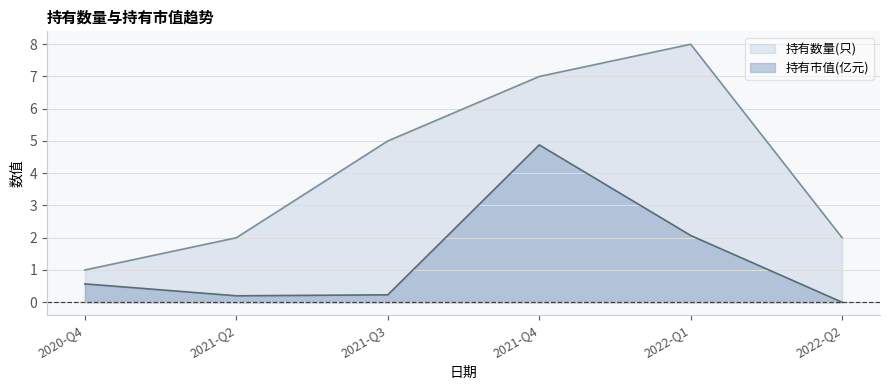

At 2022-Q1, list the series in order from smallest to largest.

持有市值(亿元), 持有数量(只)